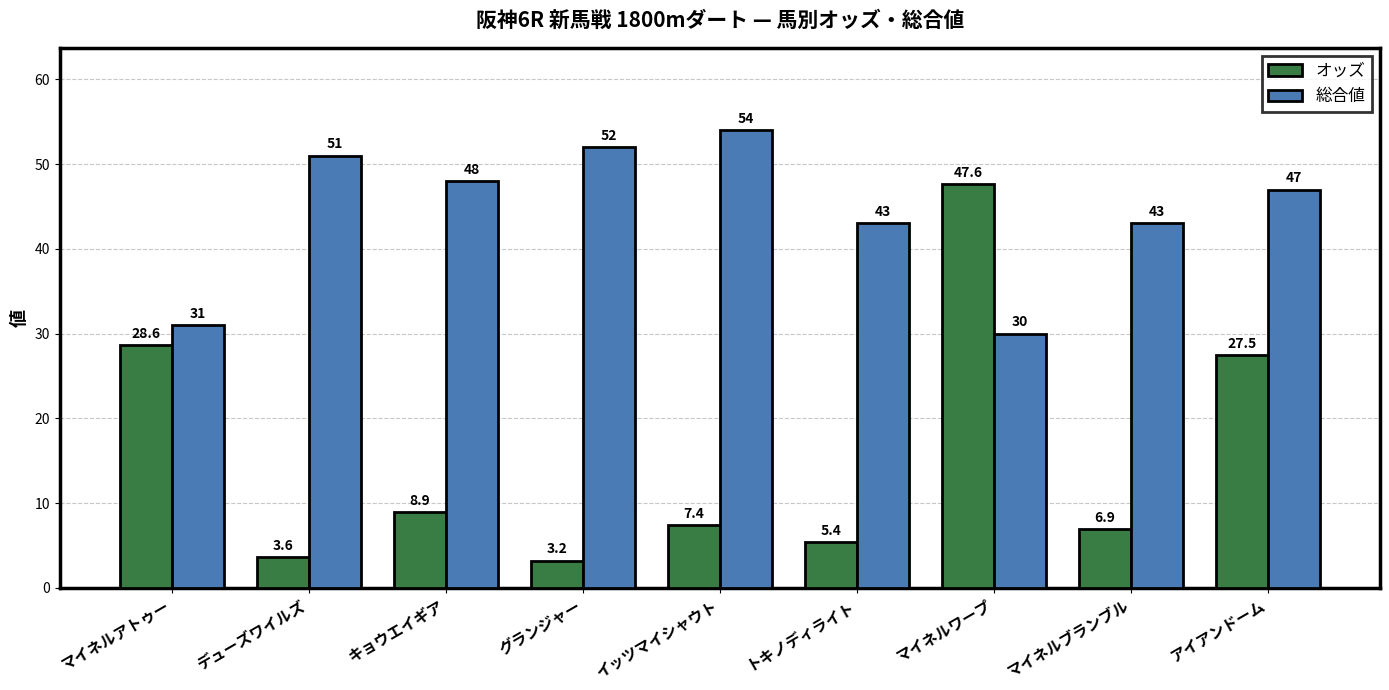

List the series in order of their peak value, highest first.

総合値, オッズ